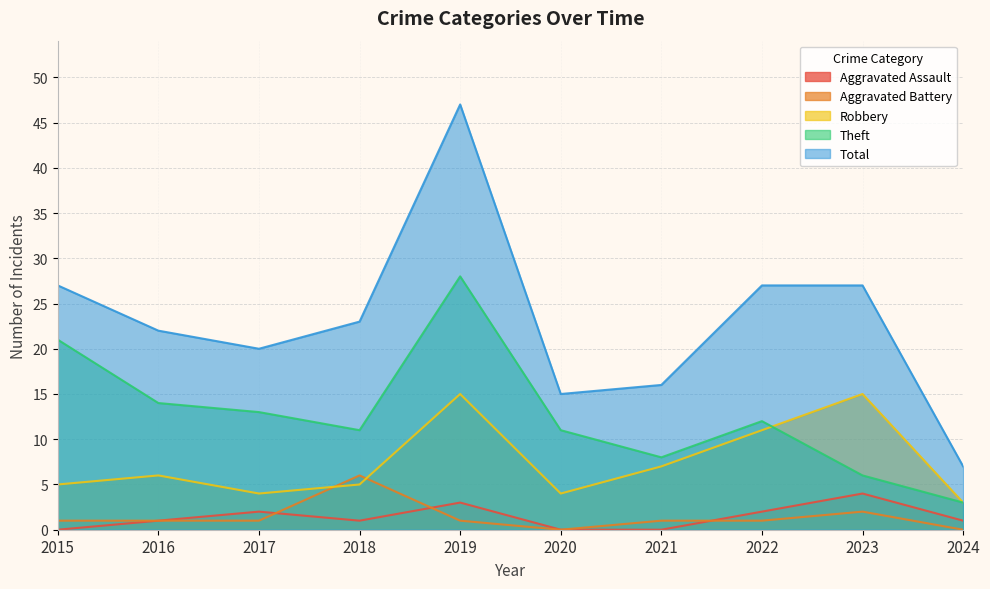

Reading right to left, transcribe all the data shown in this chart.

Aggravated Assault: 1	4	2	0	0	3	1	2	1	0
Aggravated Battery: 0	2	1	1	0	1	6	1	1	1
Robbery: 3	15	11	7	4	15	5	4	6	5
Theft: 3	6	12	8	11	28	11	13	14	21
Total: 7	27	27	16	15	47	23	20	22	27